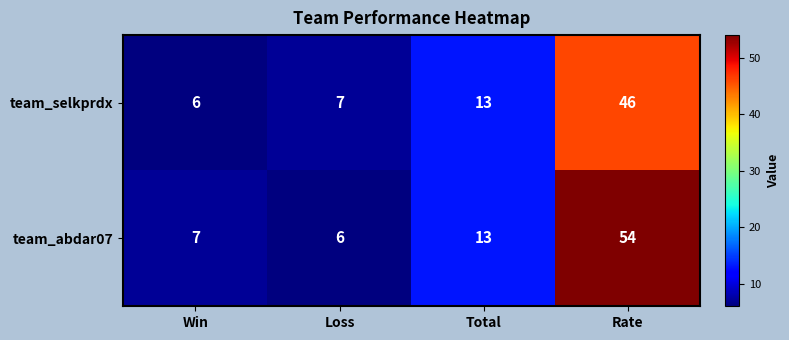

What is the minimum value shown in the chart?

6